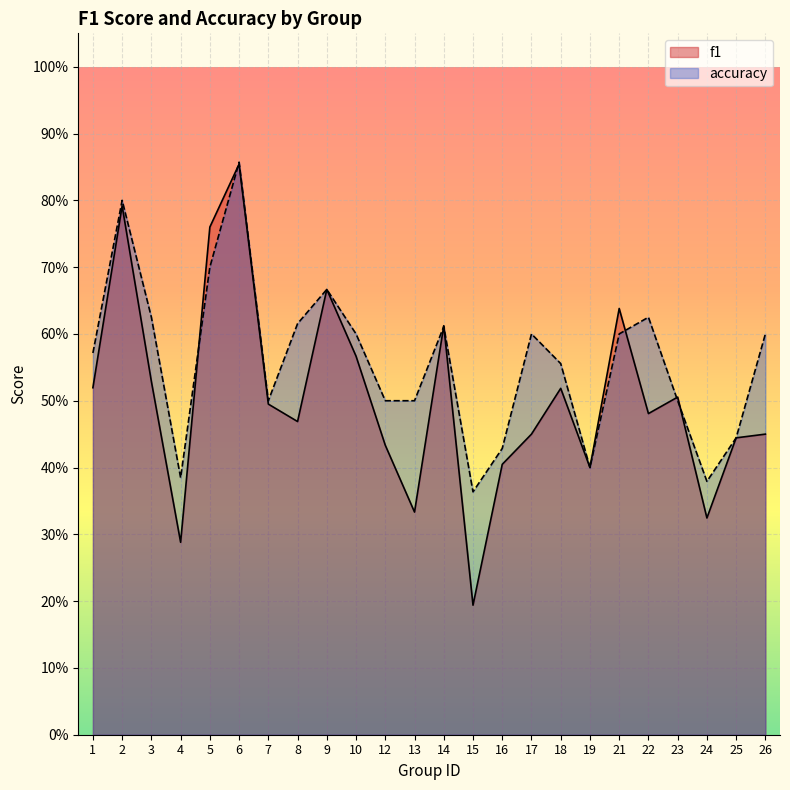

True or false: f1 has a value of 0.8 at 5.

True